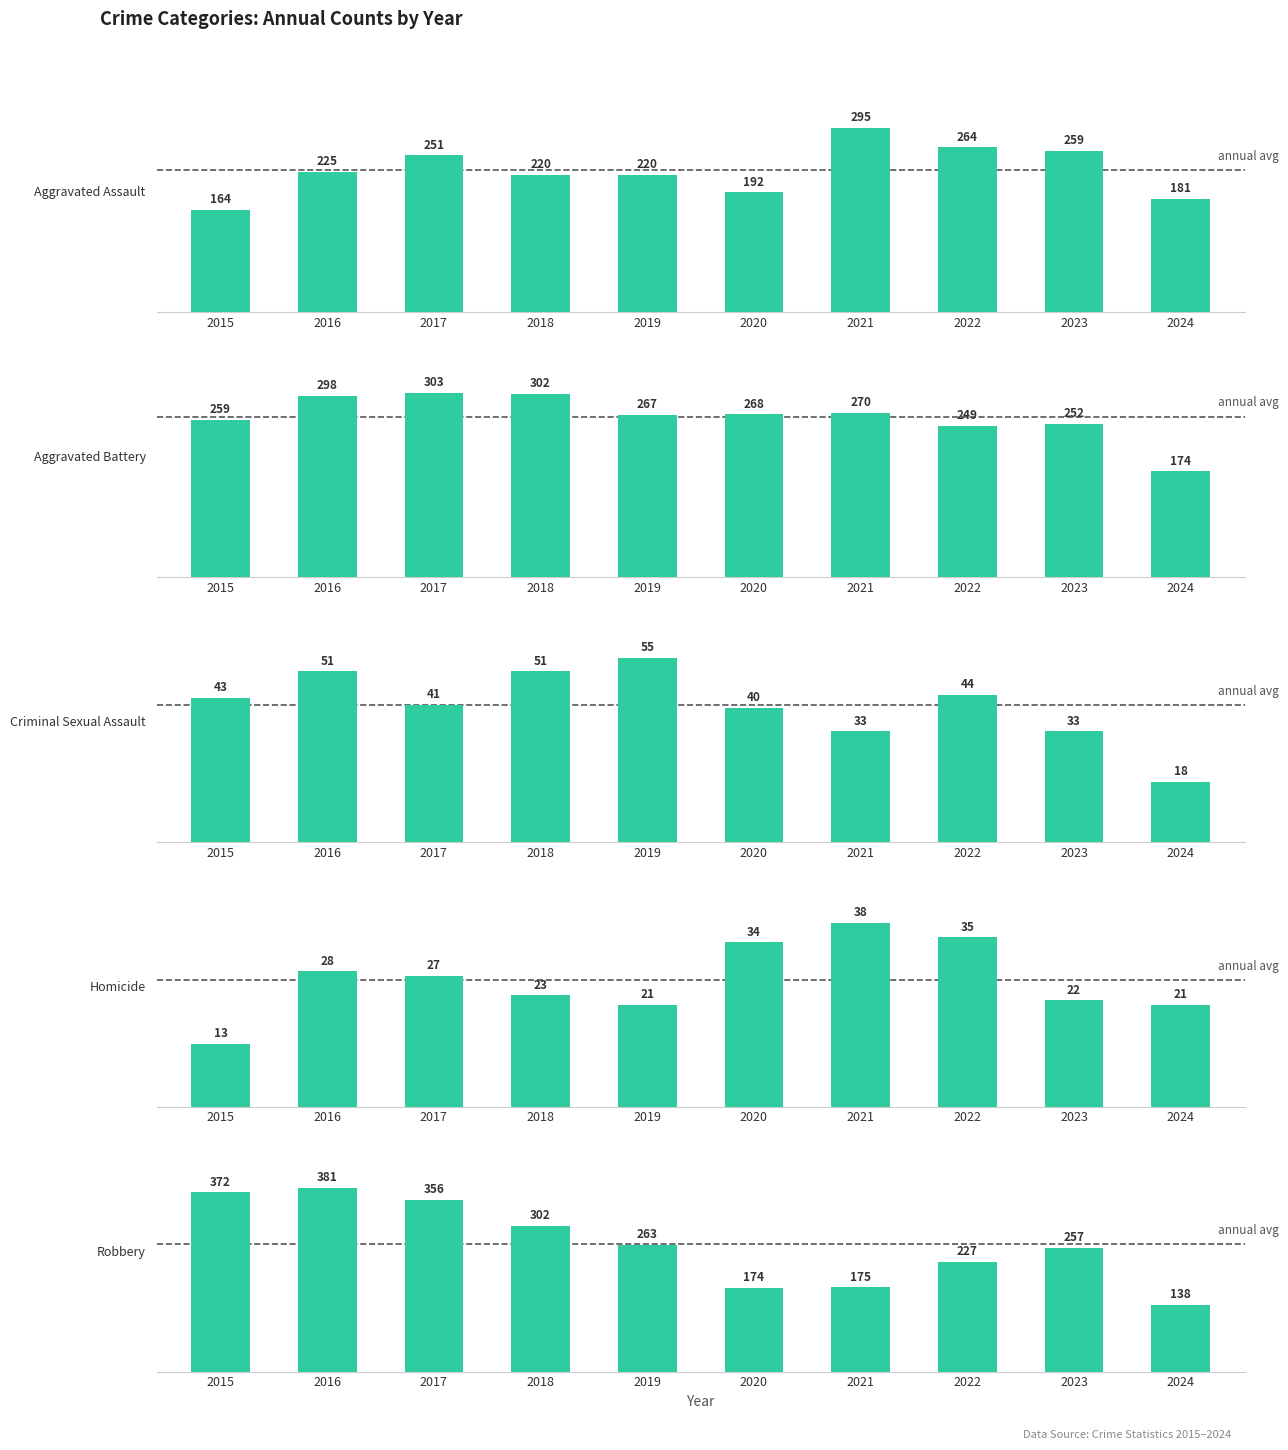

Which series changed the most between 2018 and 2023?

Aggravated Battery